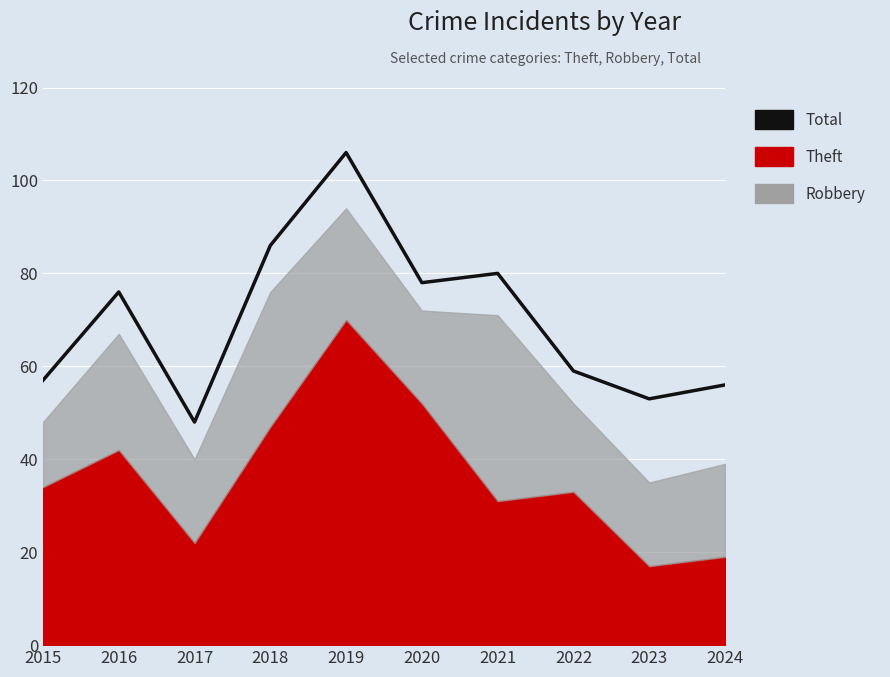

What is the change in value from 2016 to 2024?

-20